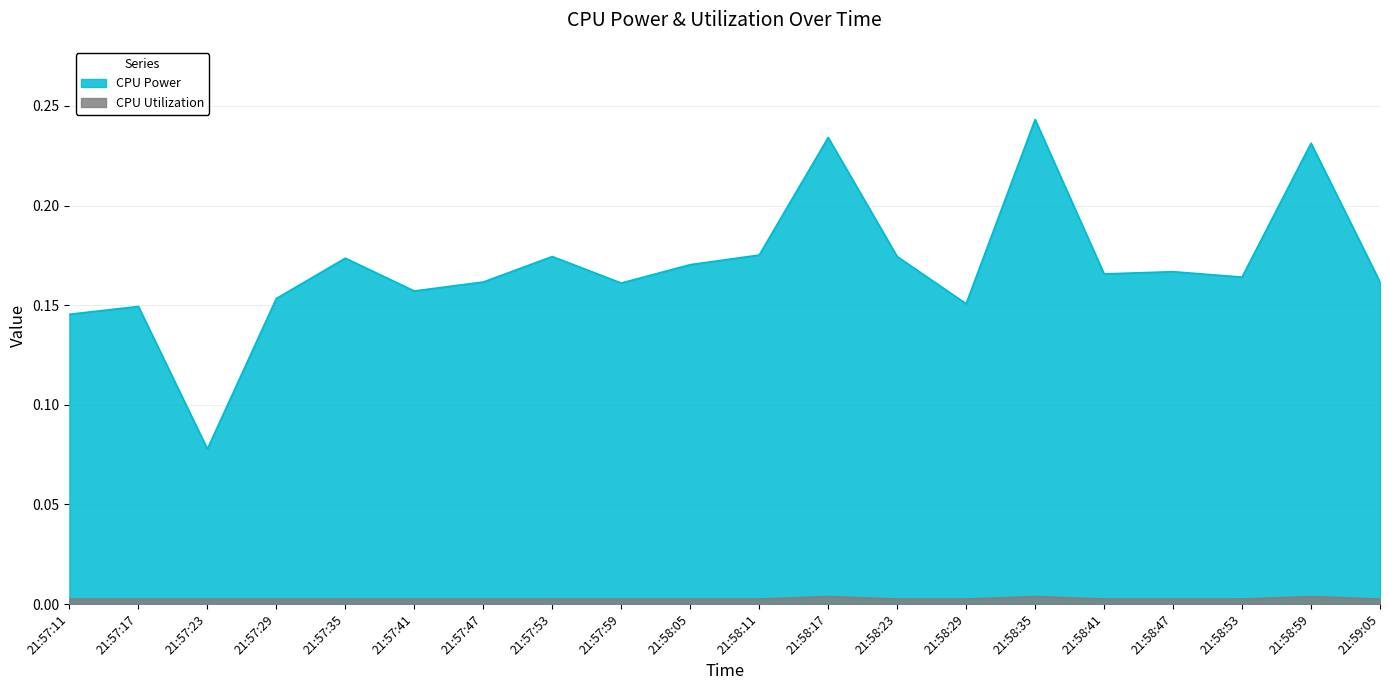

True or false: CPU Power has more than 0 points higher than both neighbors.

True